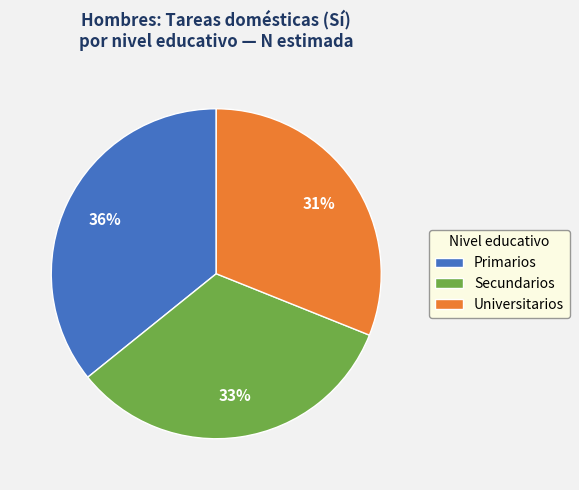

To the nearest percent, what is the difference between the largest and smallest slice percentages?

5%